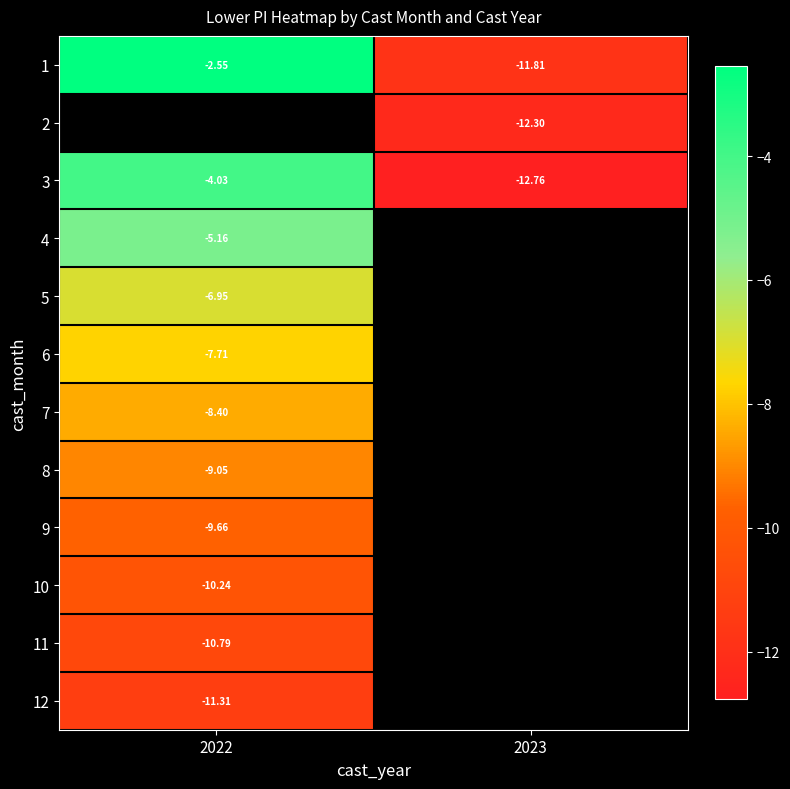

Is the value of 2 at 2023 greater than the value of 1 at 2023?

No